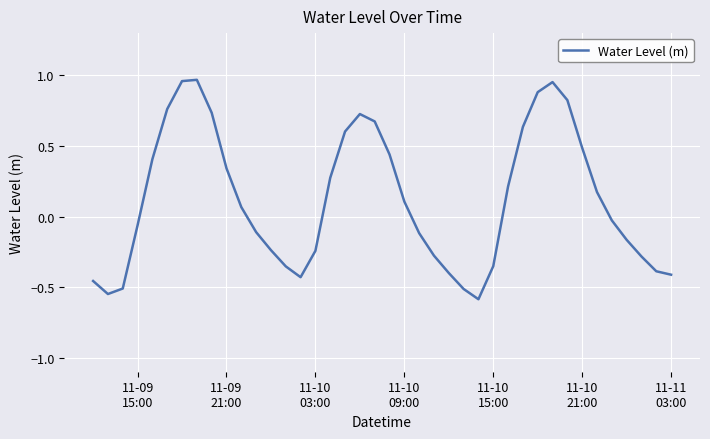

What is the difference between the maximum and minimum values?

1.6